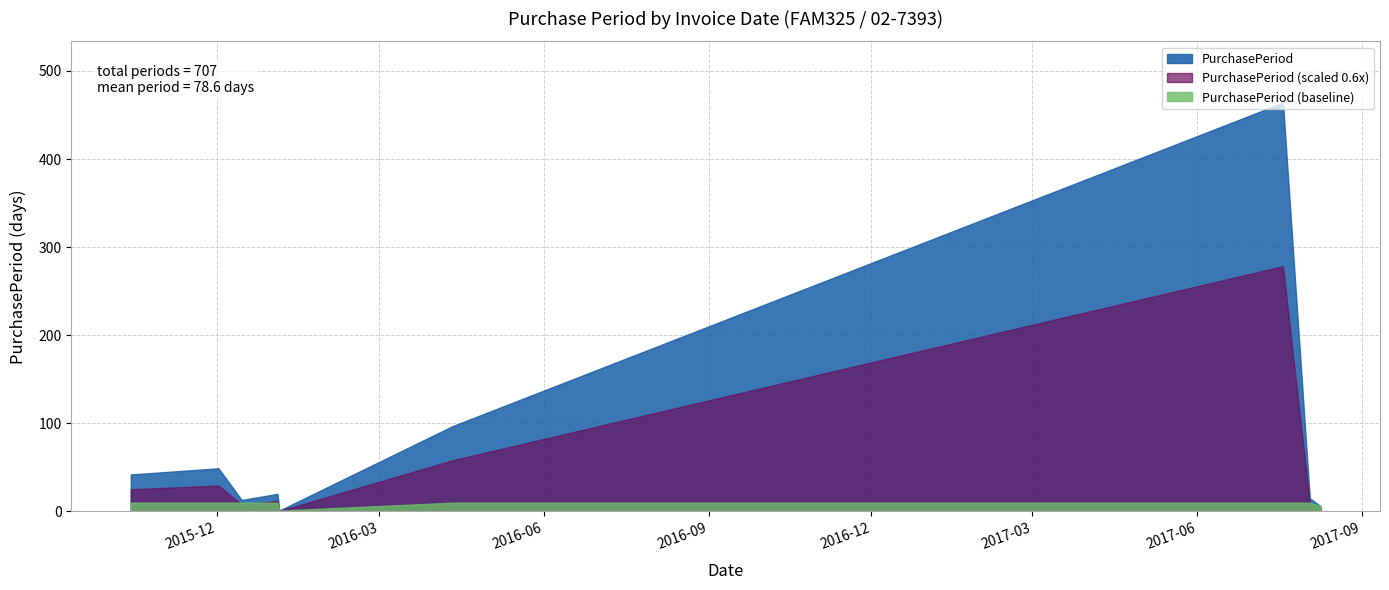

How many distinct data groups are displayed?

3